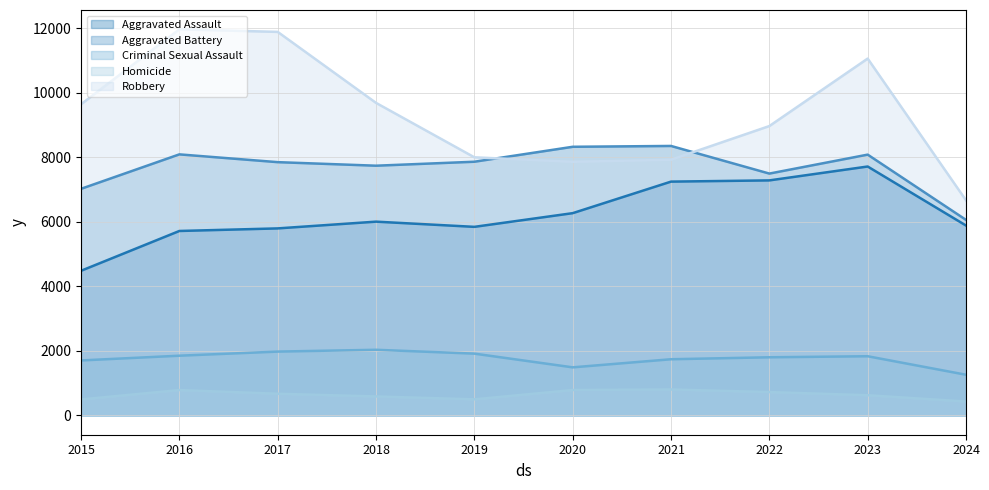

What is the value of the Robbery point at the 3rd from the left?

11880